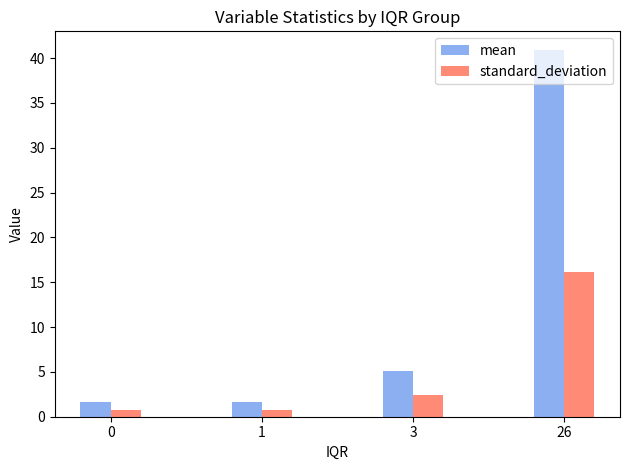

Which series changed the most between 1 and 3?

mean